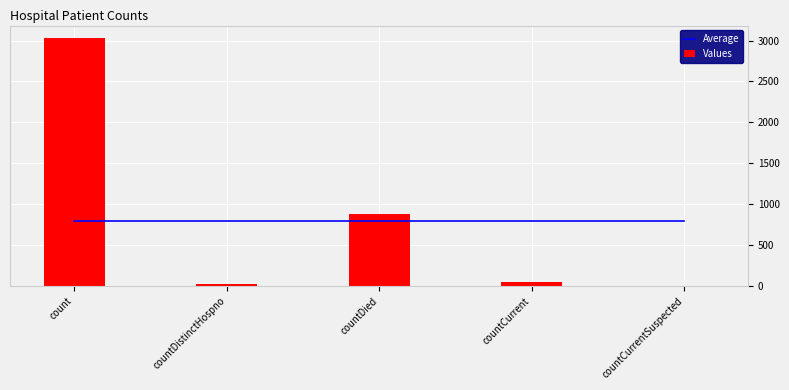

Which category has the highest value across all series?

count